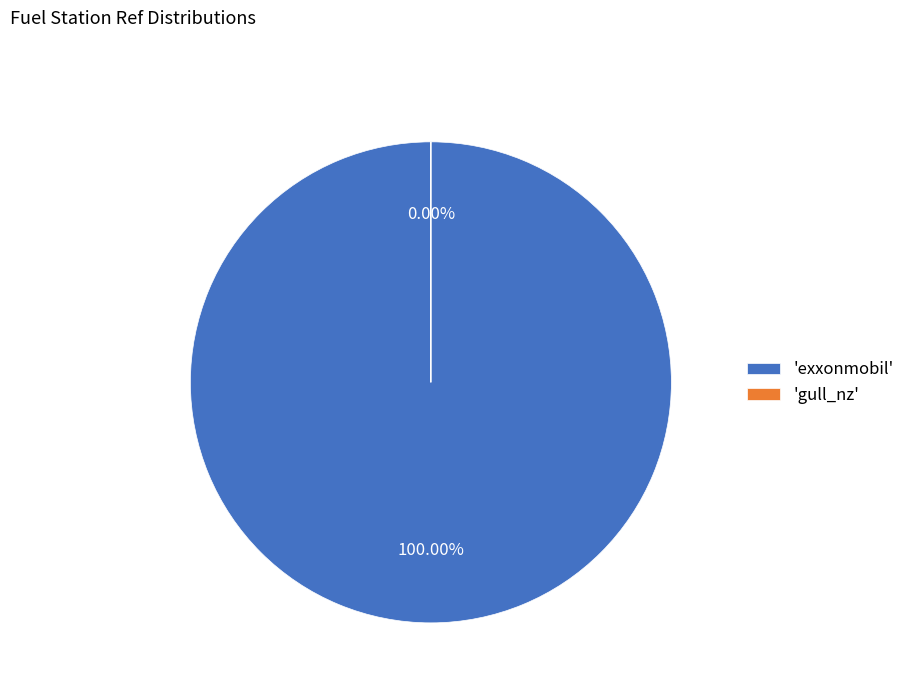

How many segments does this pie chart have?

2